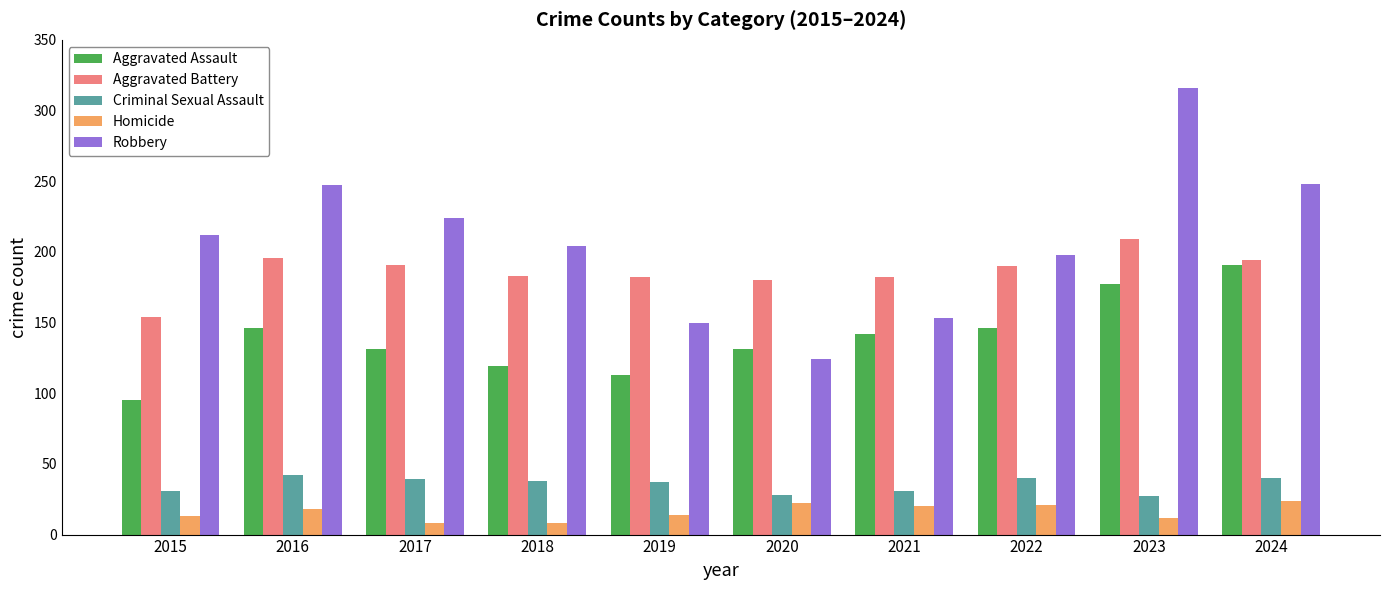

Rank the series at 2022 from highest to lowest value.

Robbery, Aggravated Battery, Aggravated Assault, Criminal Sexual Assault, Homicide